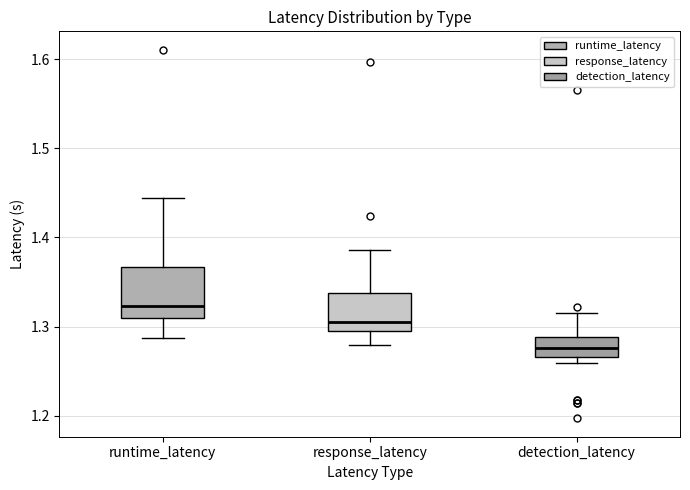

Which box is the tallest, from its lower edge to its upper edge?

runtime_latency